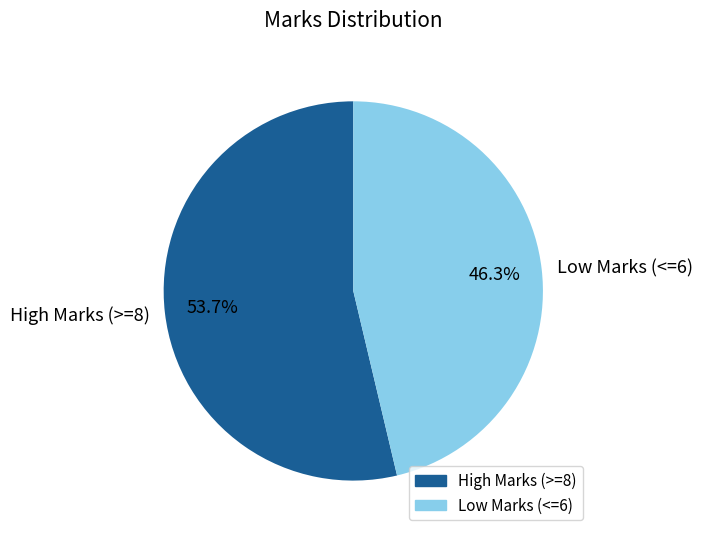

Between High Marks (>=8) and Low Marks (<=6), which is larger?

High Marks (>=8)